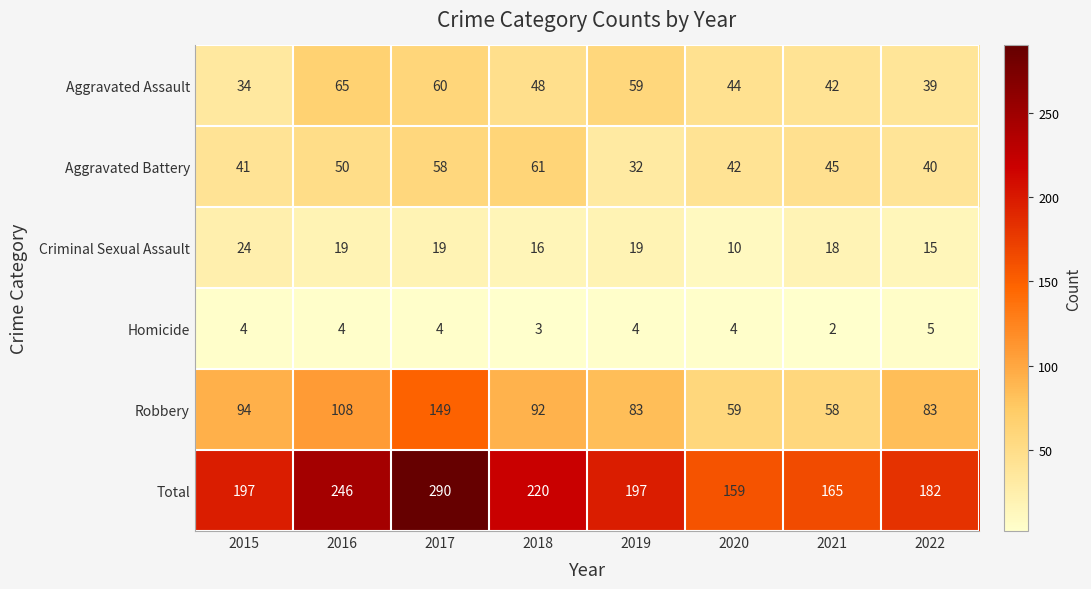

True or false: Aggravated Assault has a value of 60 at 2017.

True